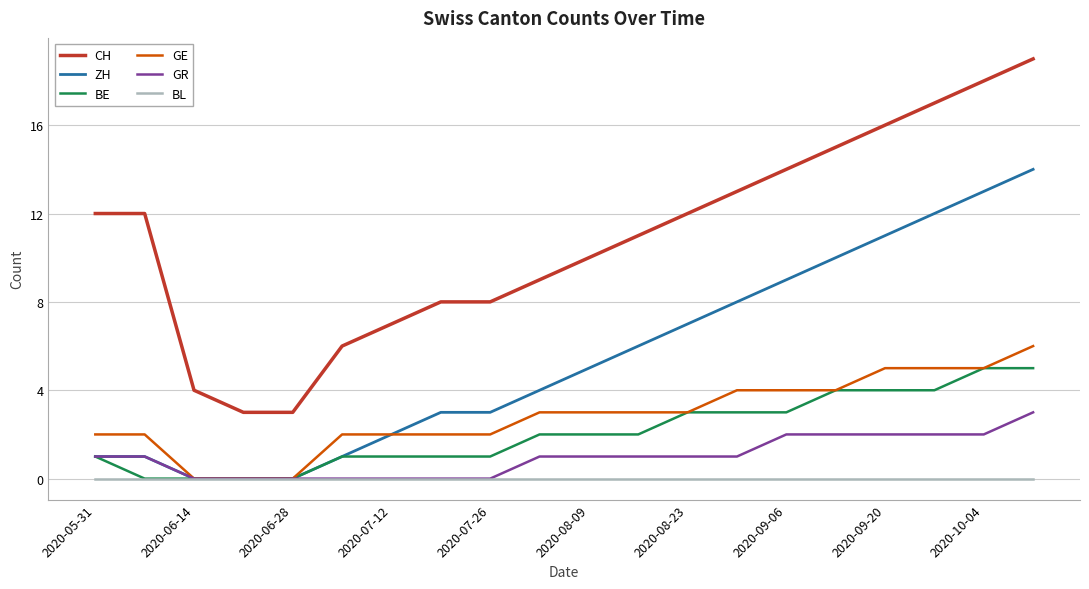

True or false: GR and CH intersect in this chart.

False